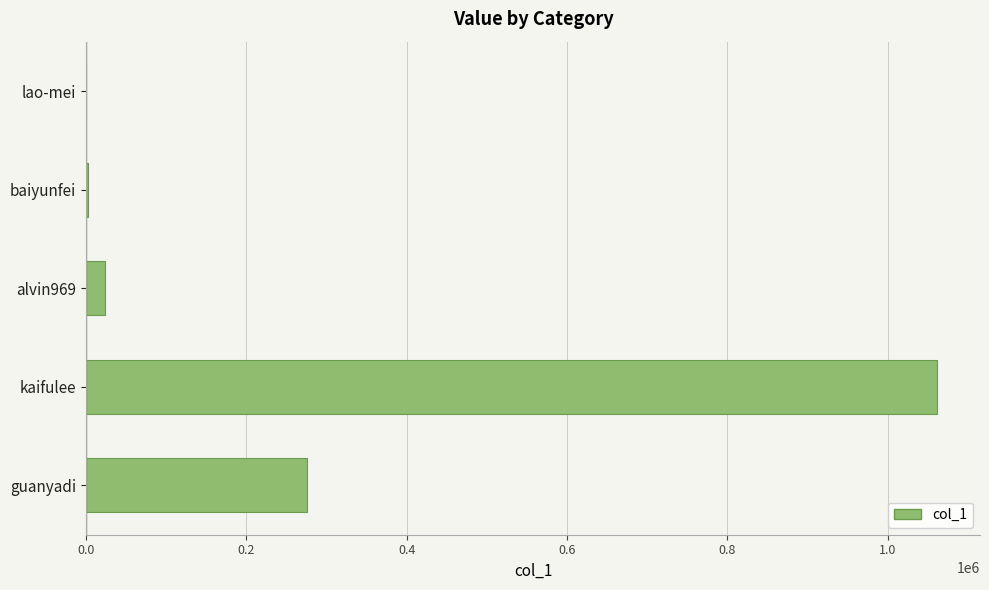

Which has a higher value, kaifulee or alvin969?

kaifulee